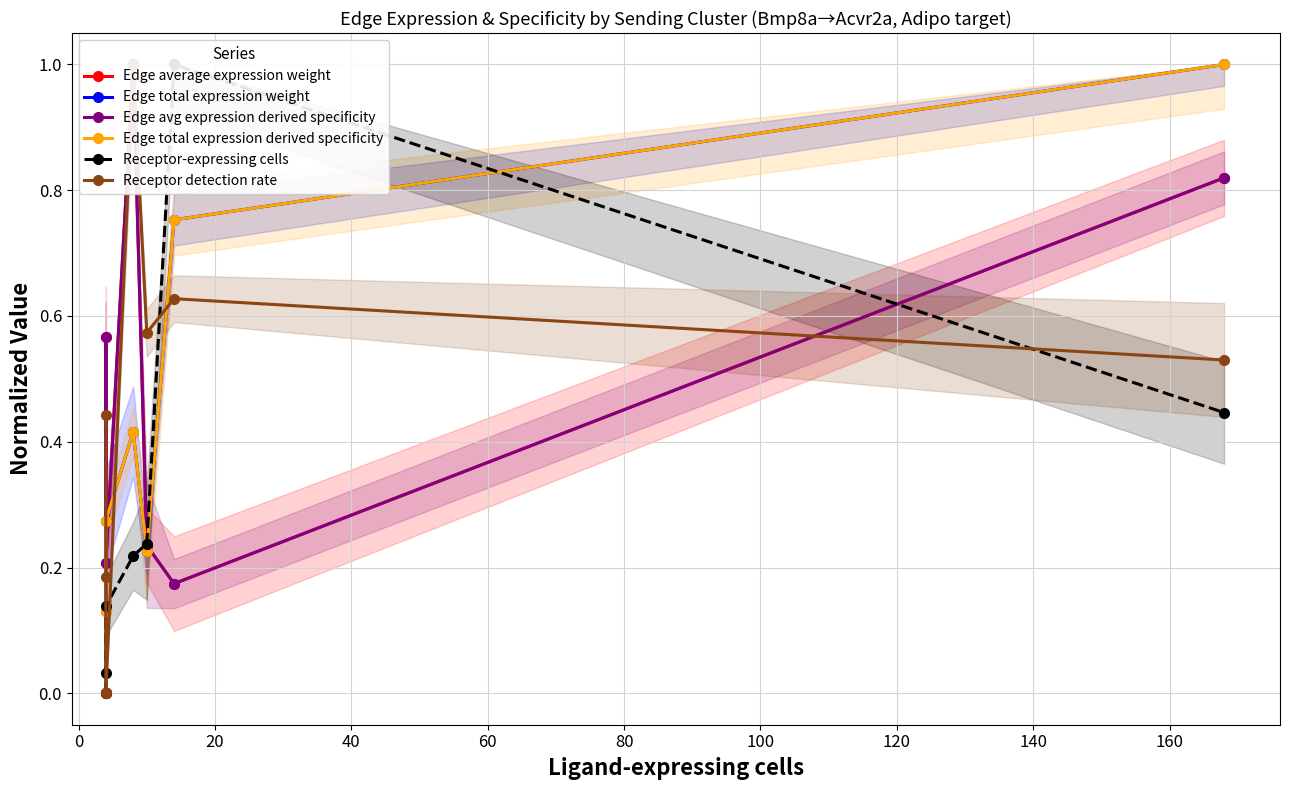

At how many categories does at least one series exceed 0?

7